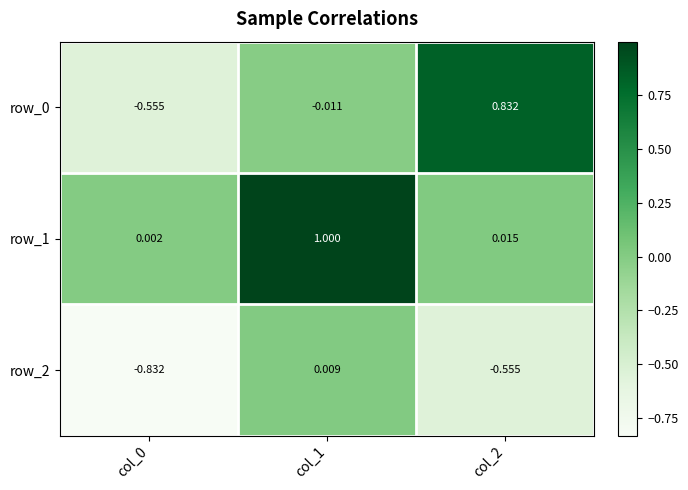

Is the value of row_0 at col_2 greater than the value of row_2 at col_1?

Yes